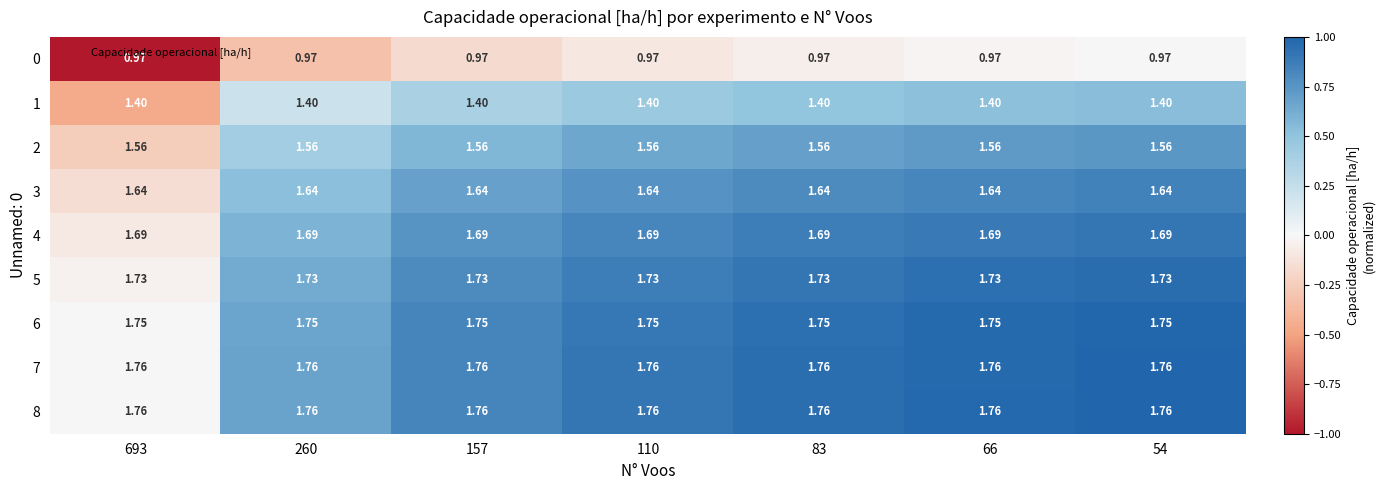

How many distinct data groups are displayed?

9